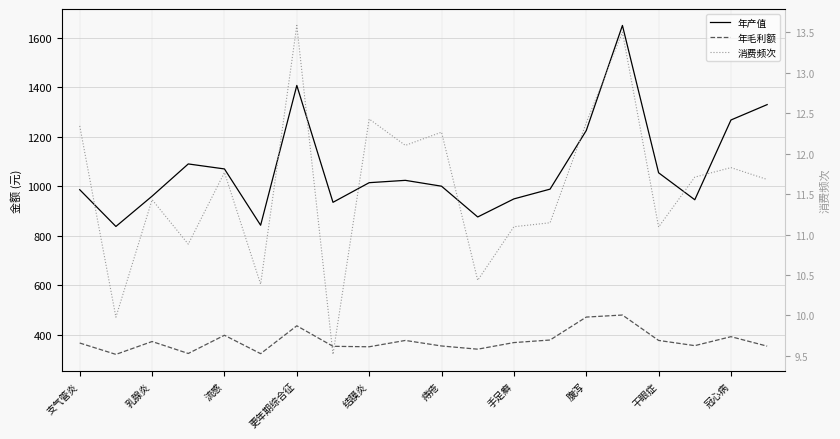

At which category is the sum across all series the highest?

15